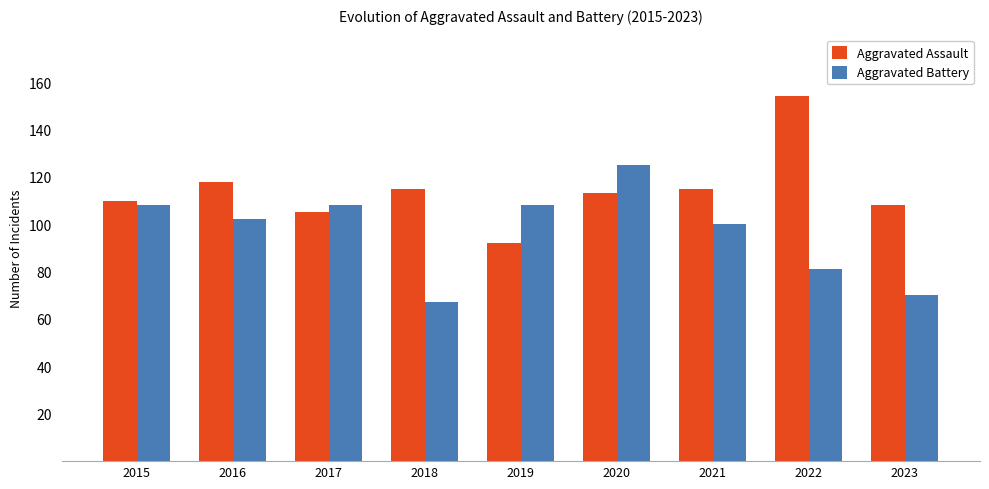

Which series has the largest range (max minus min)?

Aggravated Assault